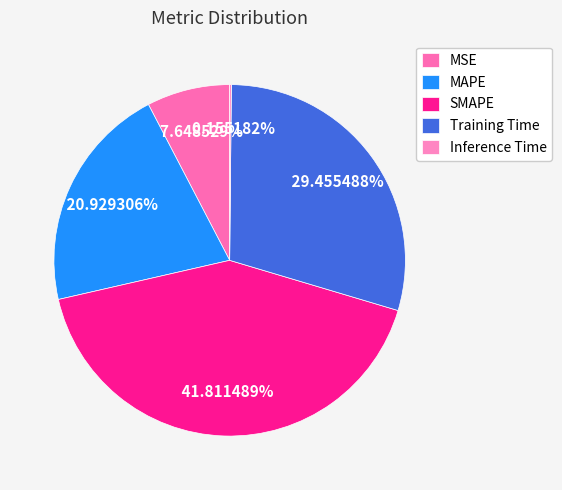

Does MAPE account for over 50% of the chart?

No